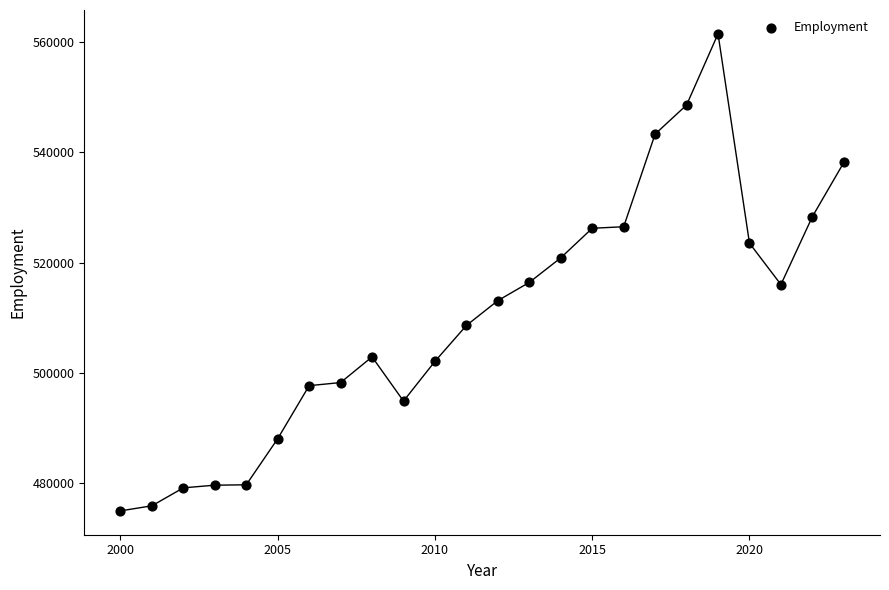

What is the range of Y values (max minus min)?

86529